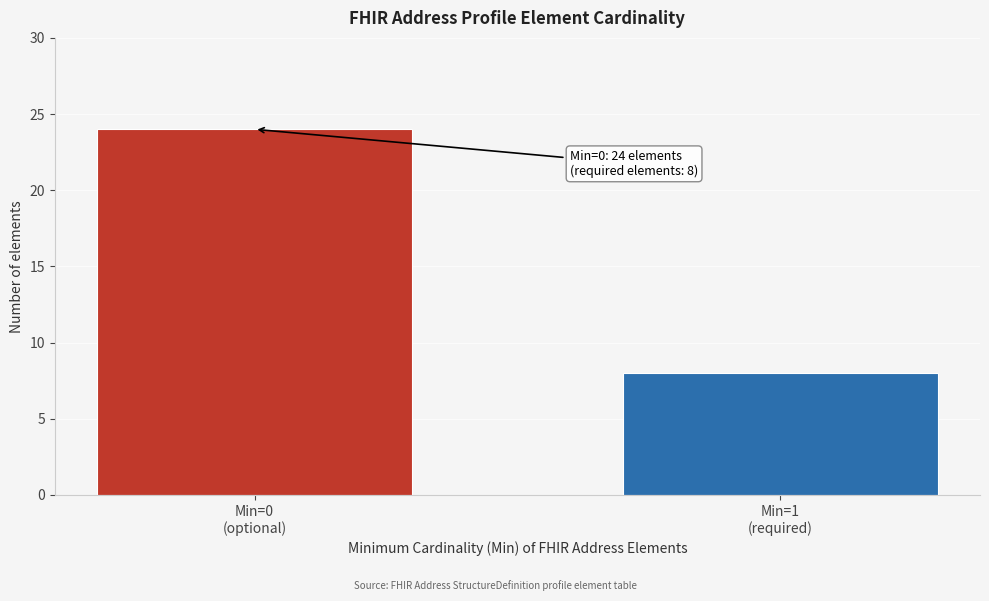

Reading left to right, extract all data points from this chart.

24	8